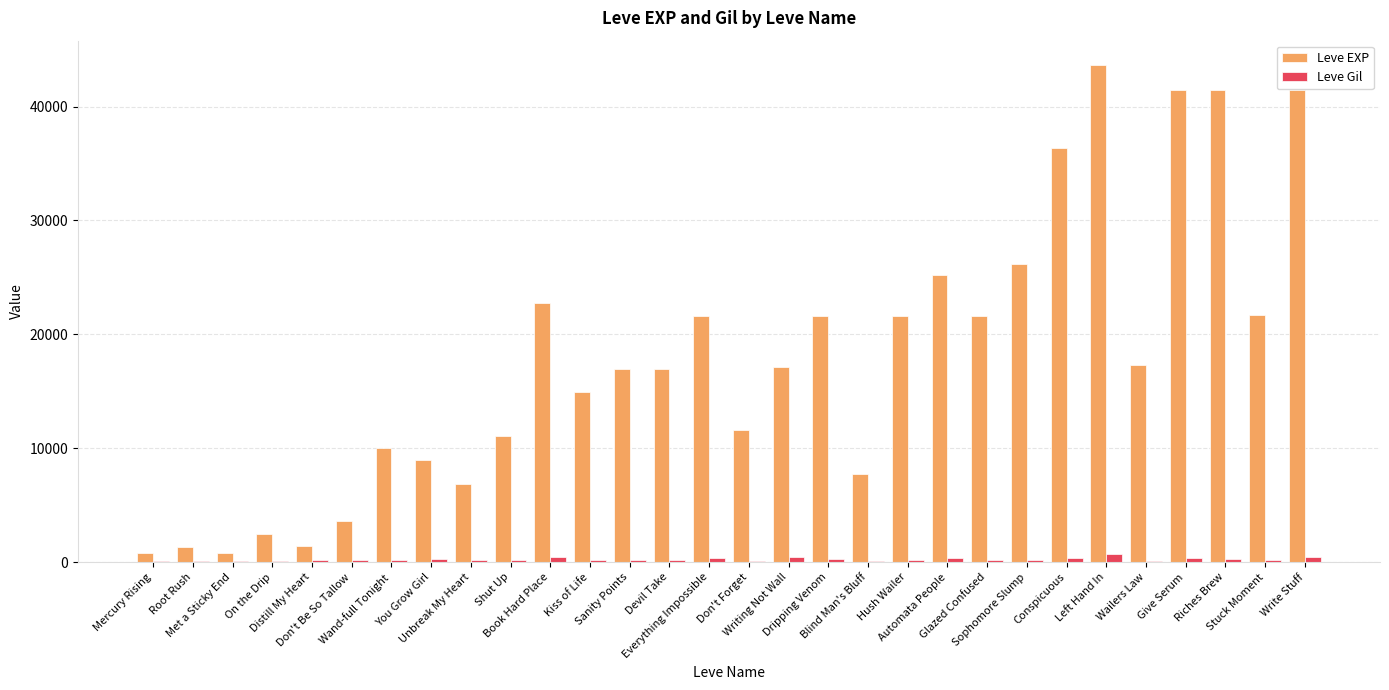

Which category has the highest value across all series?

Left Hand In